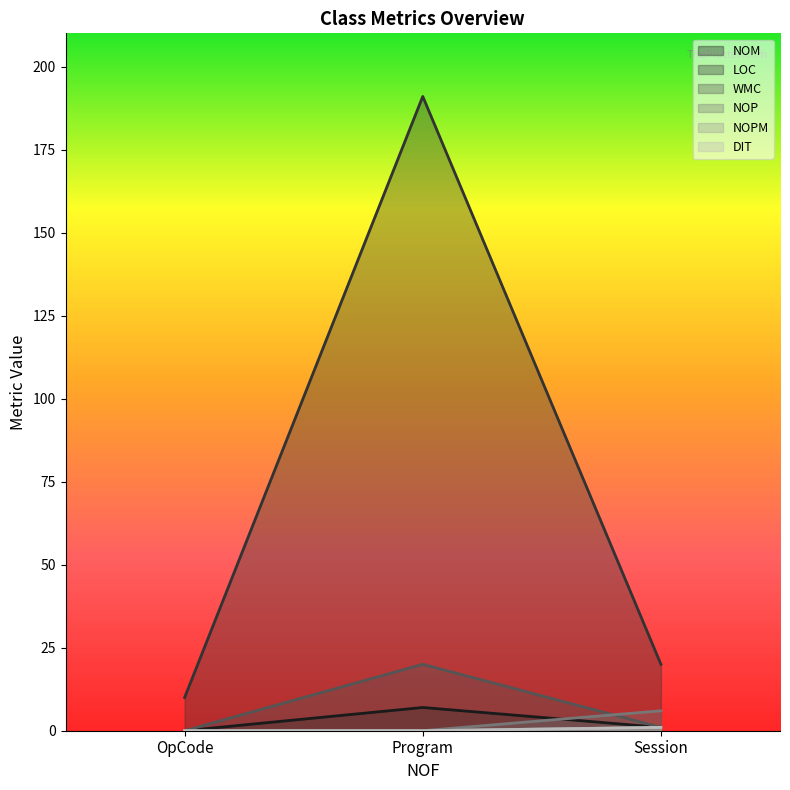

How many data points in NOP are above 0?

1